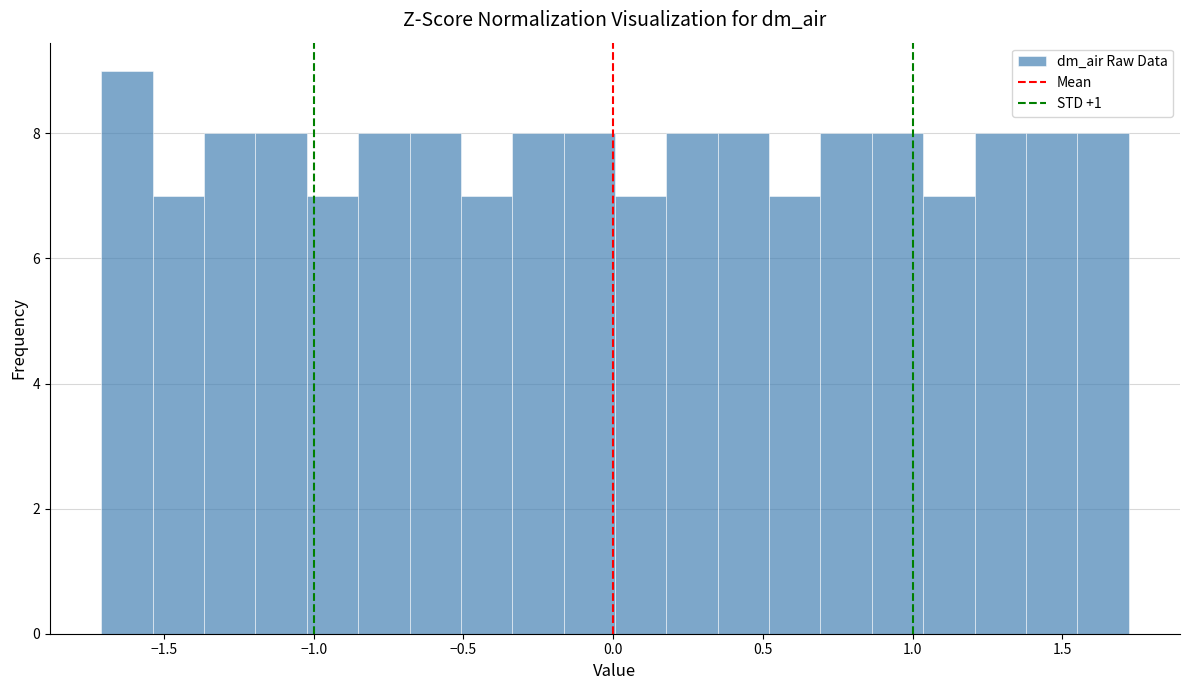

Read against the x-axis, roughly where is the centre of the tallest bar?

-1.60